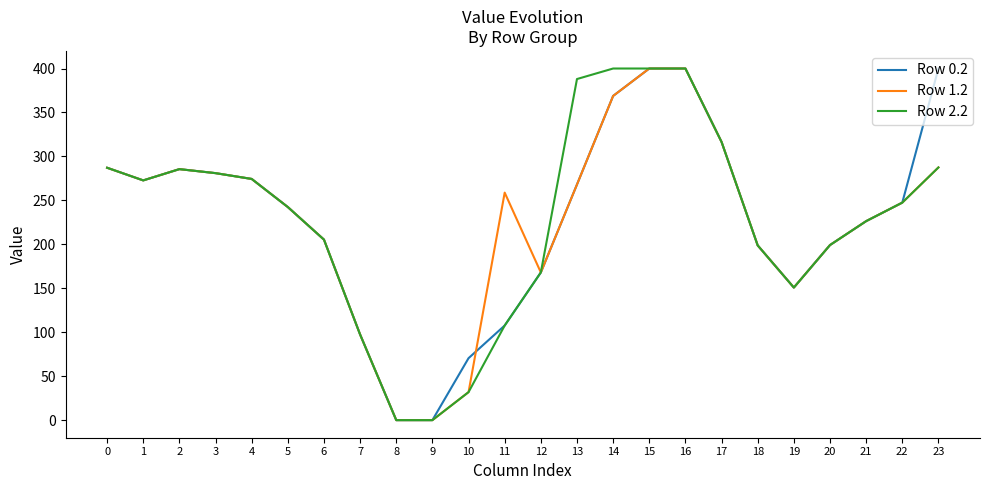

What is the approximate value of Row 0.2 at 22?

247.4